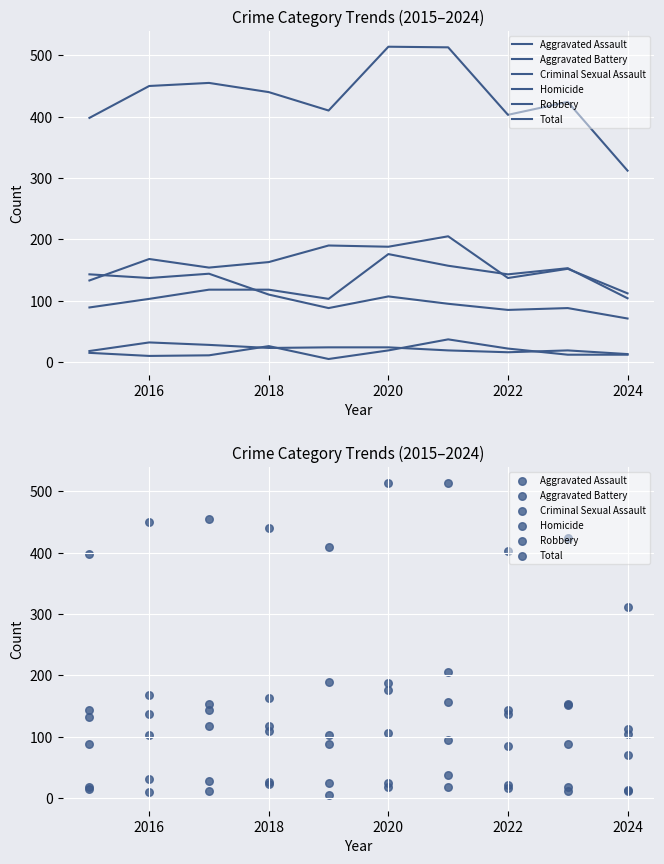

At how many categories does at least one series exceed 29?

10